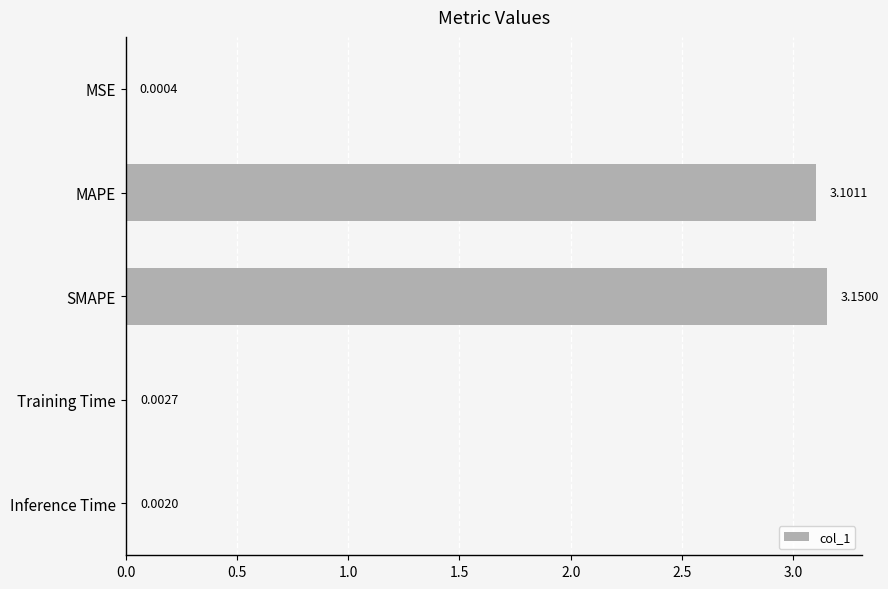

What is the sum of the values at SMAPE and Inference Time?

3.2